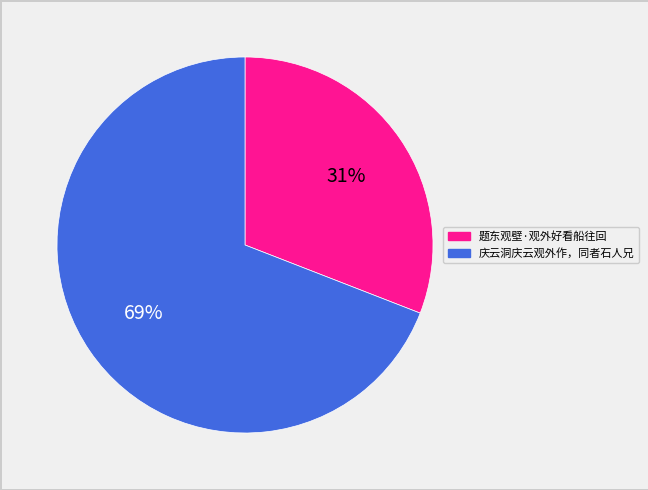

How many segments does this pie chart have?

2